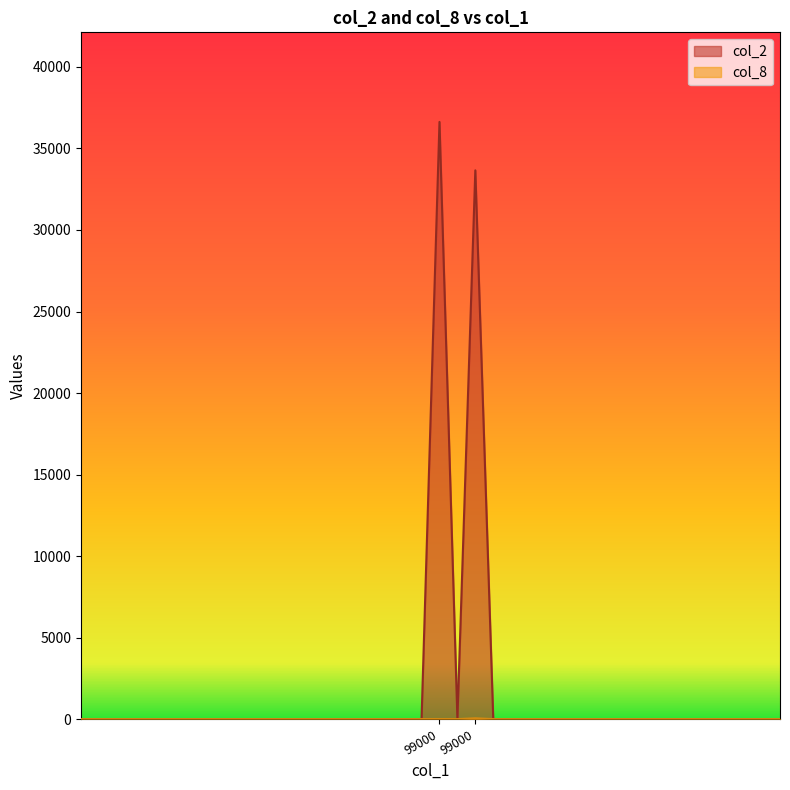

At how many categories does at least one series exceed 15112?

2